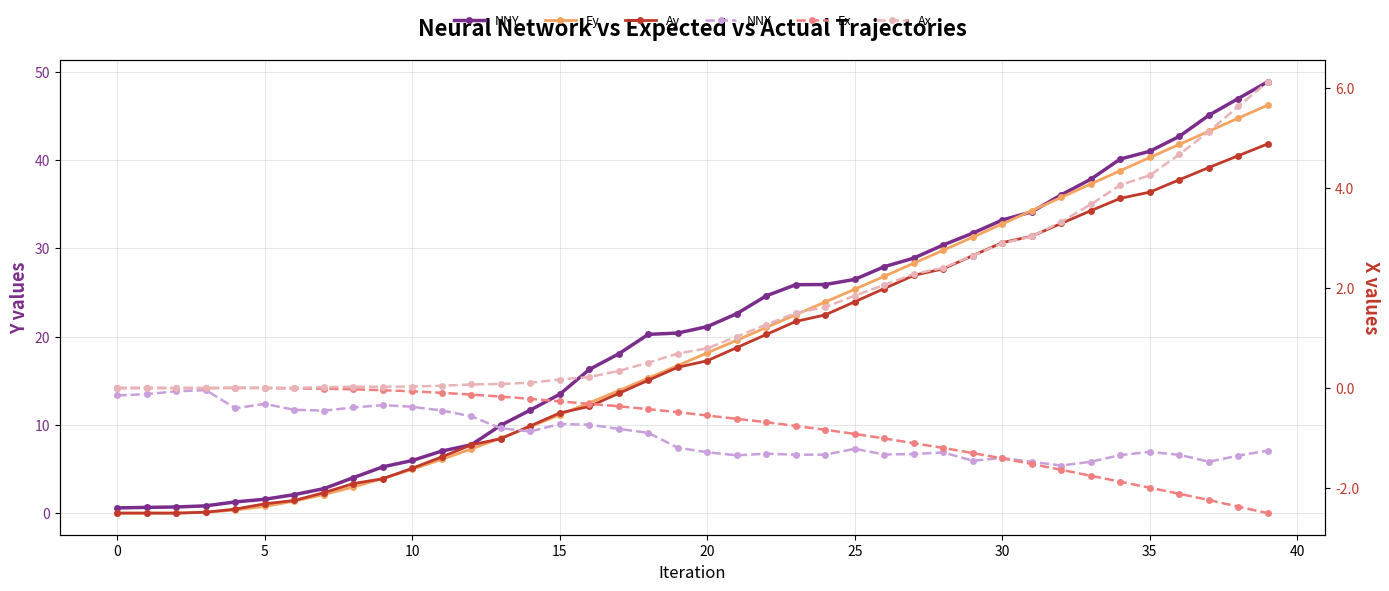

True or false: Ay has more than 0 interior local peaks.

False